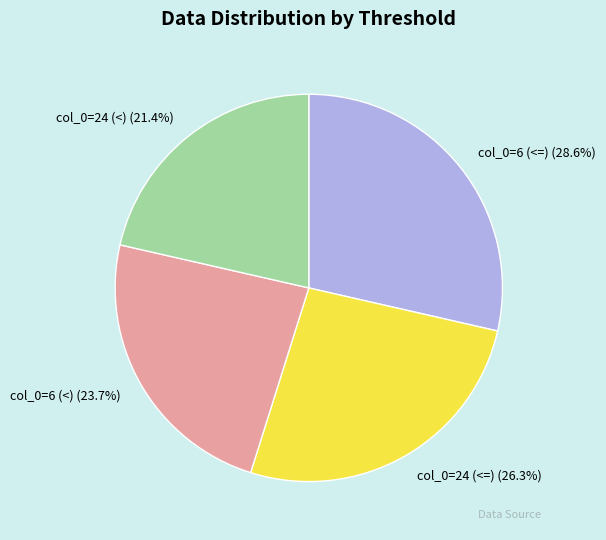

How many slices are in this pie chart?

4